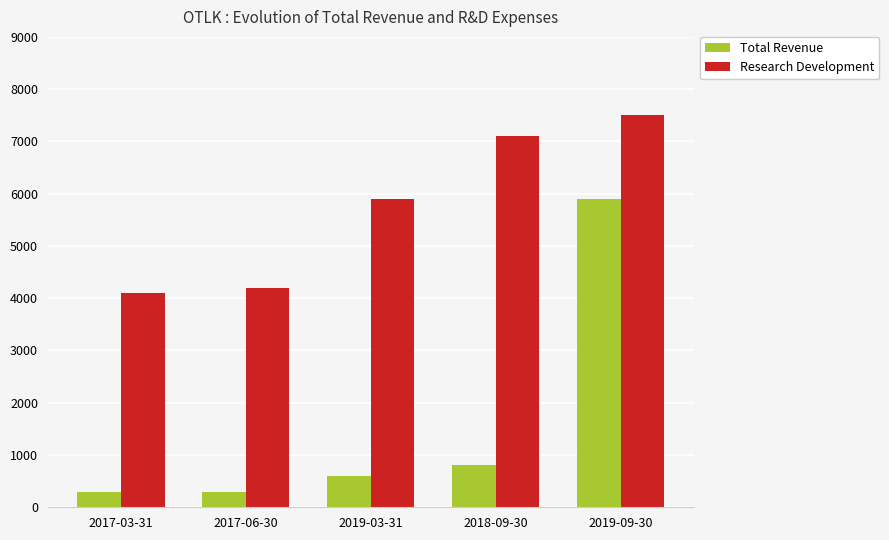

What is the smallest value displayed?

300